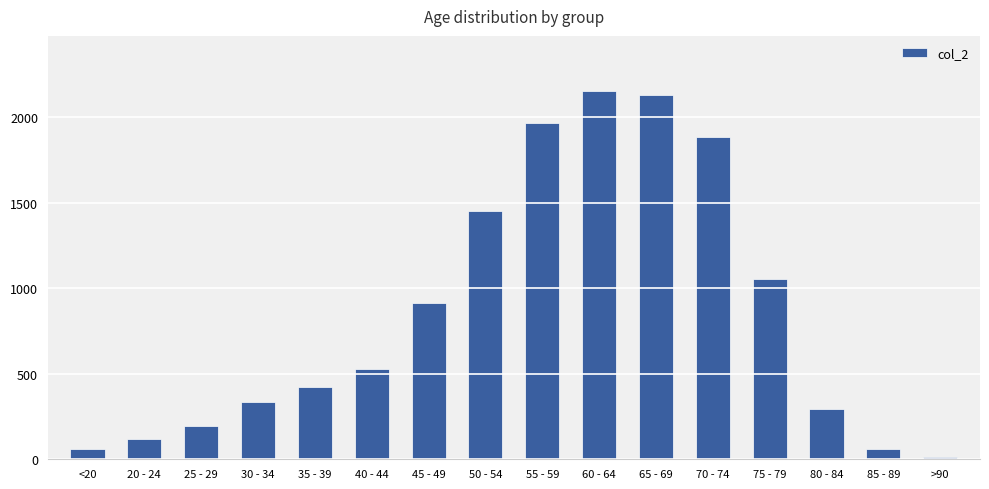

How many series are shown in this chart?

1